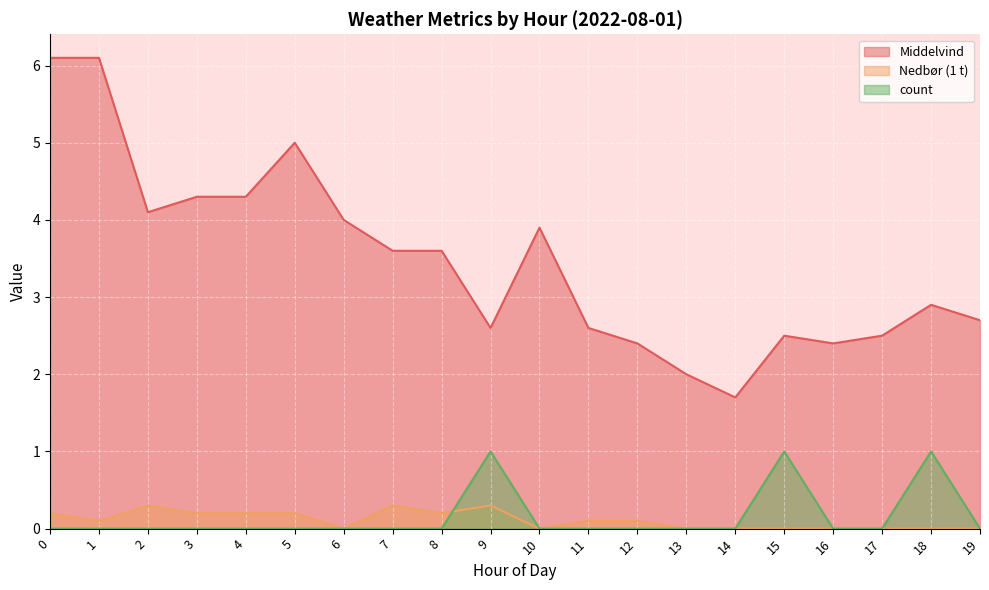

Between 1 and 7, which series saw the biggest shift?

Middelvind